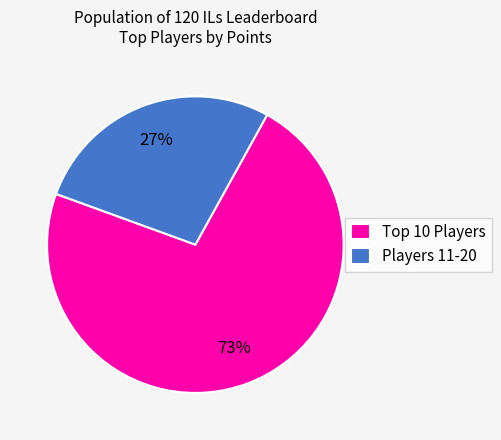

How many segments does this pie chart have?

2